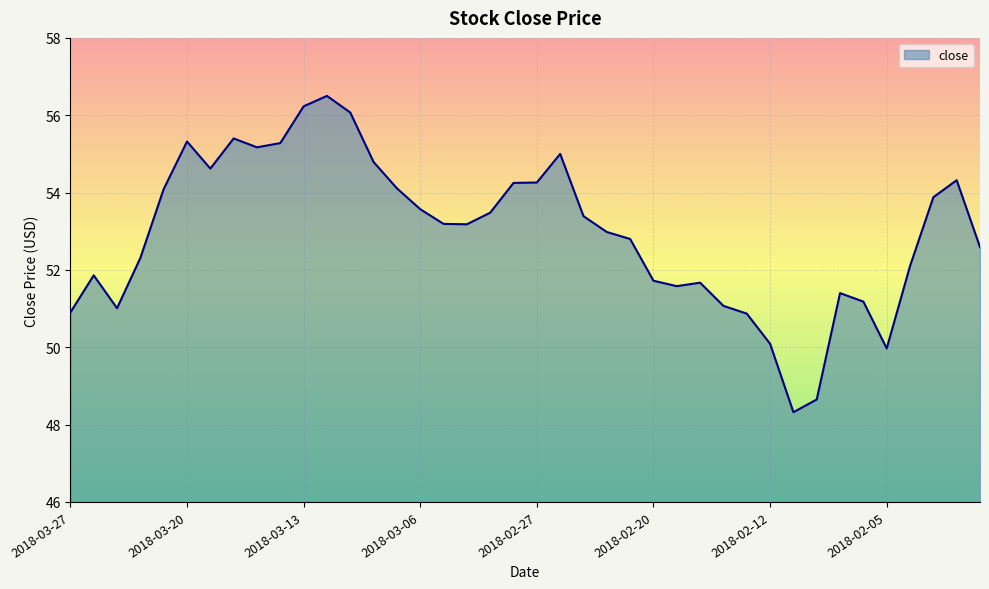

What is the difference between the maximum and minimum values?

8.2